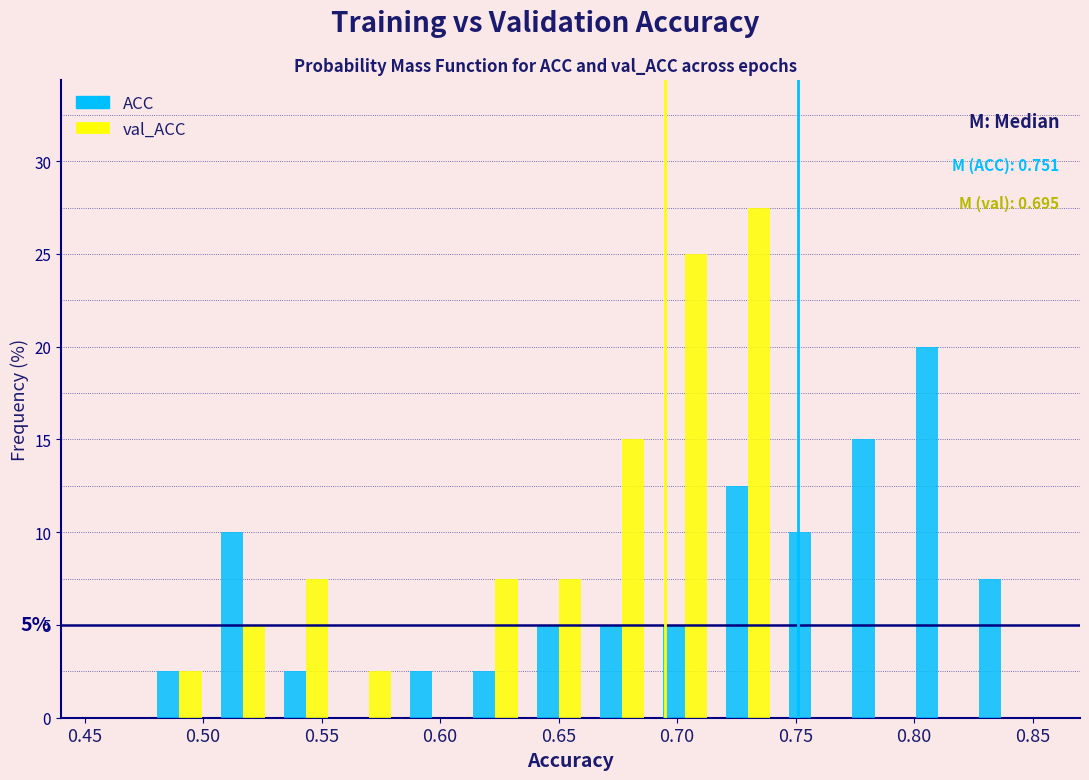

In the ACC series, which range on the x-axis has the tallest bar?

0.795 to 0.825